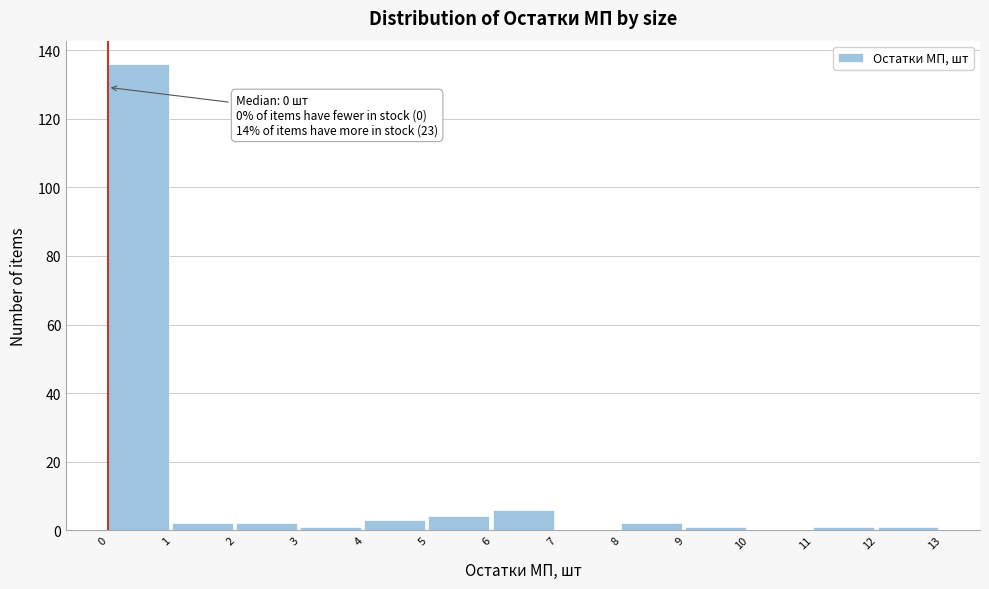

Over which range of the x-axis is the bar tallest?

0 to 1